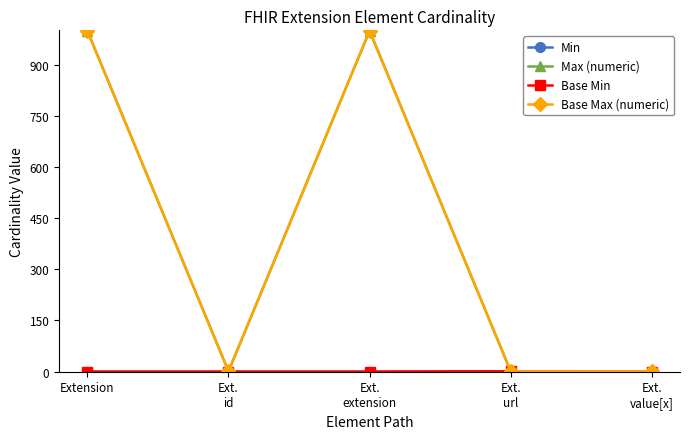

How many lines are shown in the chart?

4